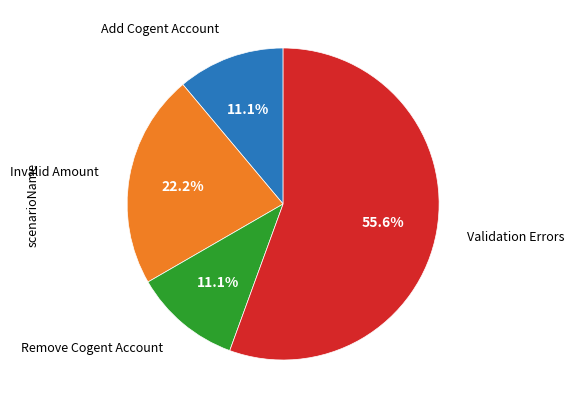

Does any single category account for the majority?

Yes